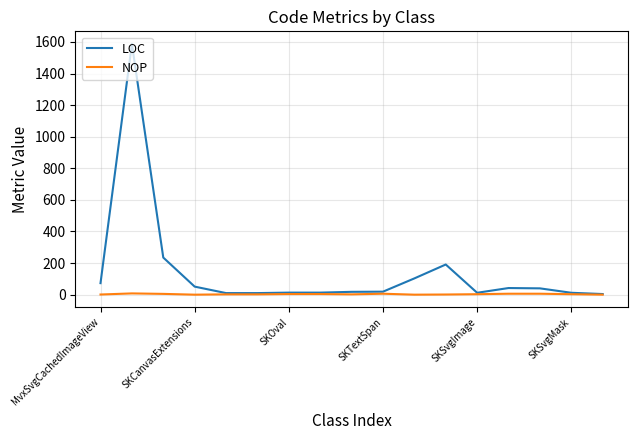

What is the minimum value for LOC?

4